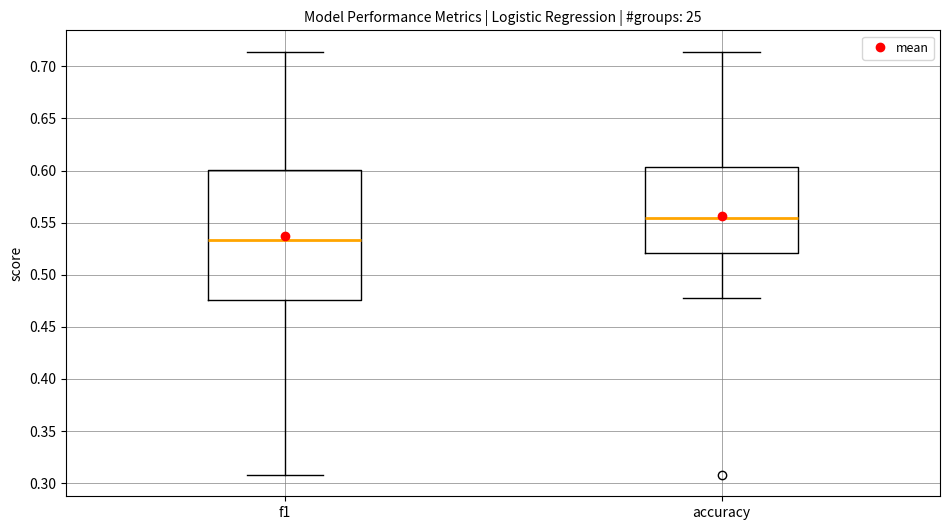

Reading left to right, read every box against the y-axis: the position of its median line, the range the box covers, and the ends of its whiskers. The values are not printed on the chart, so give them approximately, as read against the axis.

f1: median 0.535, box 0.475 to 0.600, whiskers 0.310 to 0.715
accuracy: median 0.555, box 0.520 to 0.605, whiskers 0.480 to 0.715